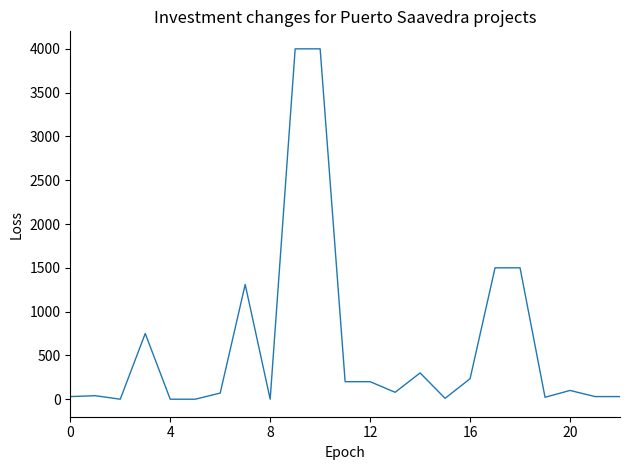

What is the maximum value shown in the chart?

4000